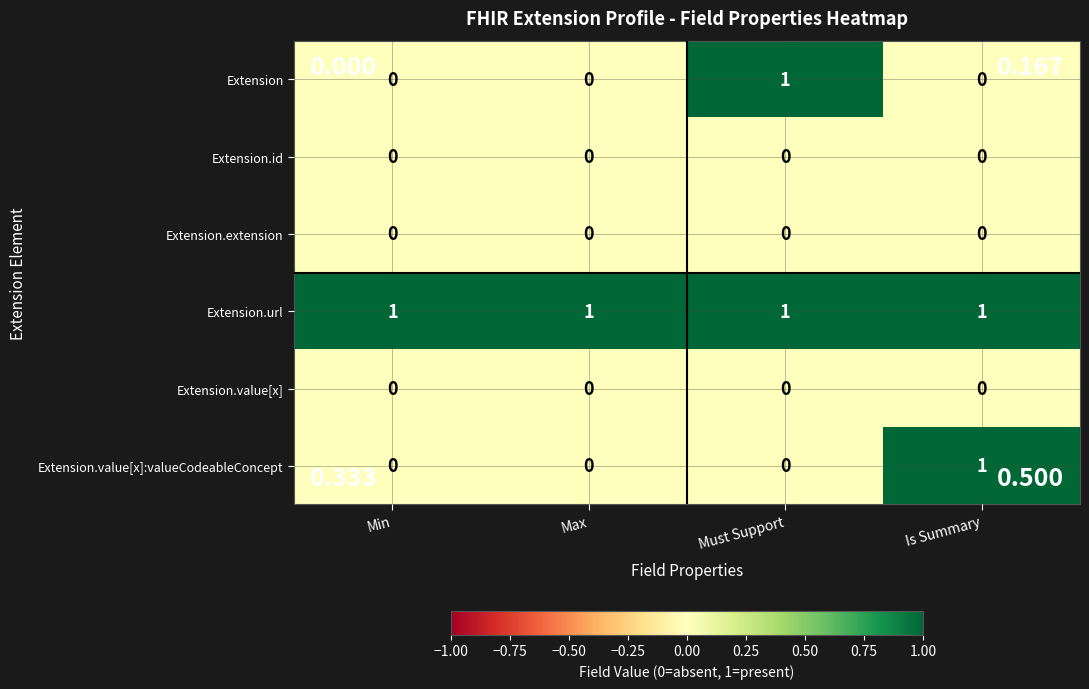

Reading left to right, list all the values displayed in this chart.

Extension: Min=0	Max=0	Must Support=1	Is Summary=0
Extension.id: Min=0	Max=0	Must Support=0	Is Summary=0
Extension.extension: Min=0	Max=0	Must Support=0	Is Summary=0
Extension.url: Min=1	Max=1	Must Support=1	Is Summary=1
Extension.value[x]: Min=0	Max=0	Must Support=0	Is Summary=0
Extension.value[x]:valueCodeableConcept: Min=0	Max=0	Must Support=0	Is Summary=1